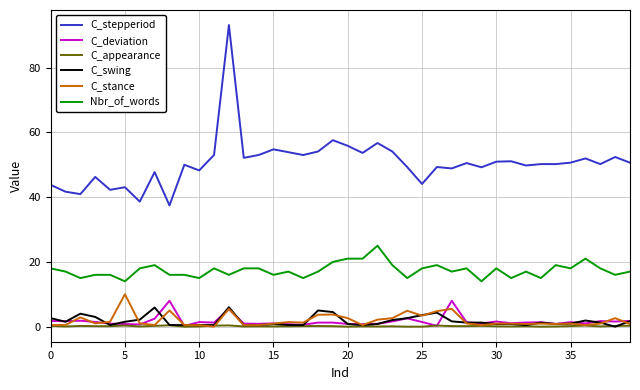

Which series has the largest total across all categories?

C_stepperiod